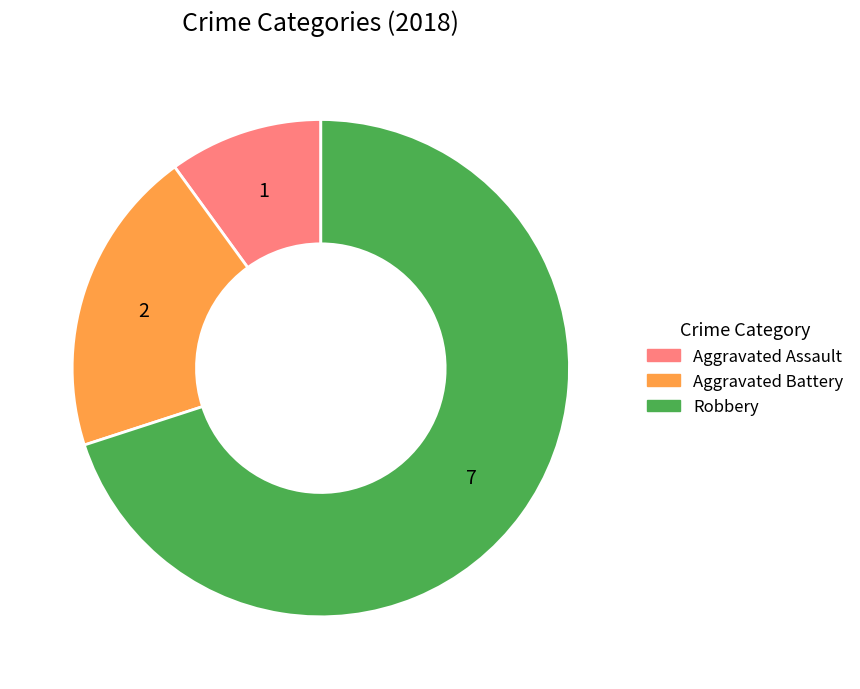

Do Robbery and Aggravated Battery together represent more than half of the pie?

Yes